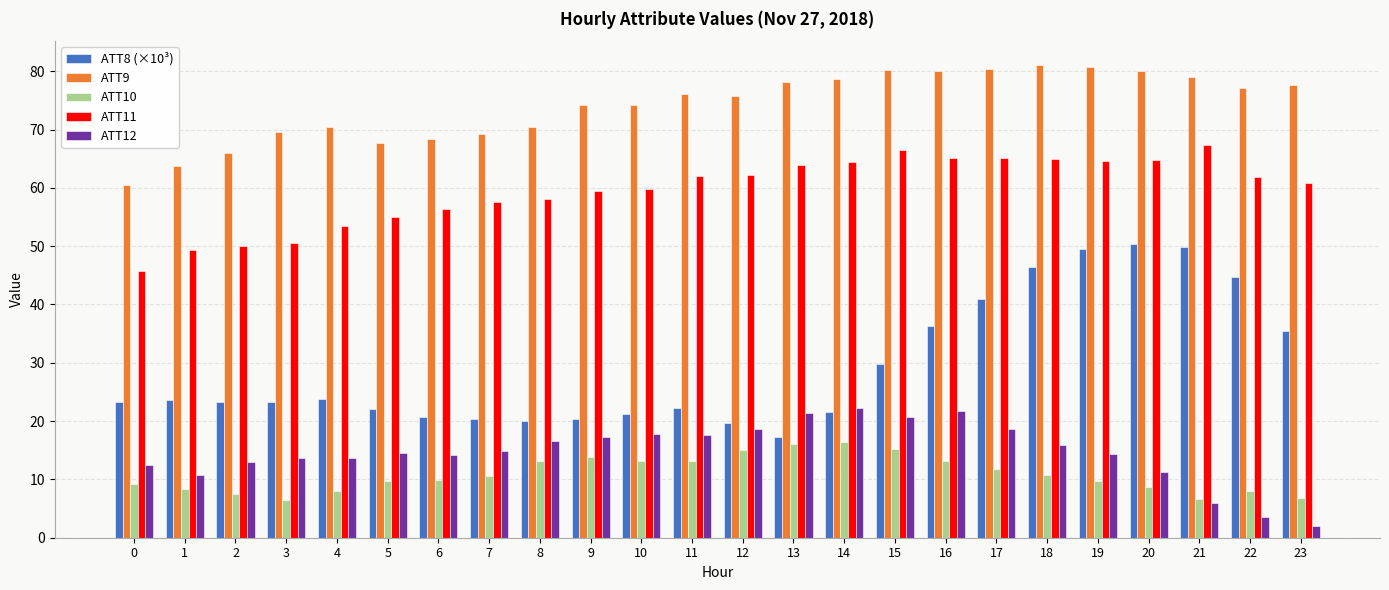

How many groups of bars are there?

24